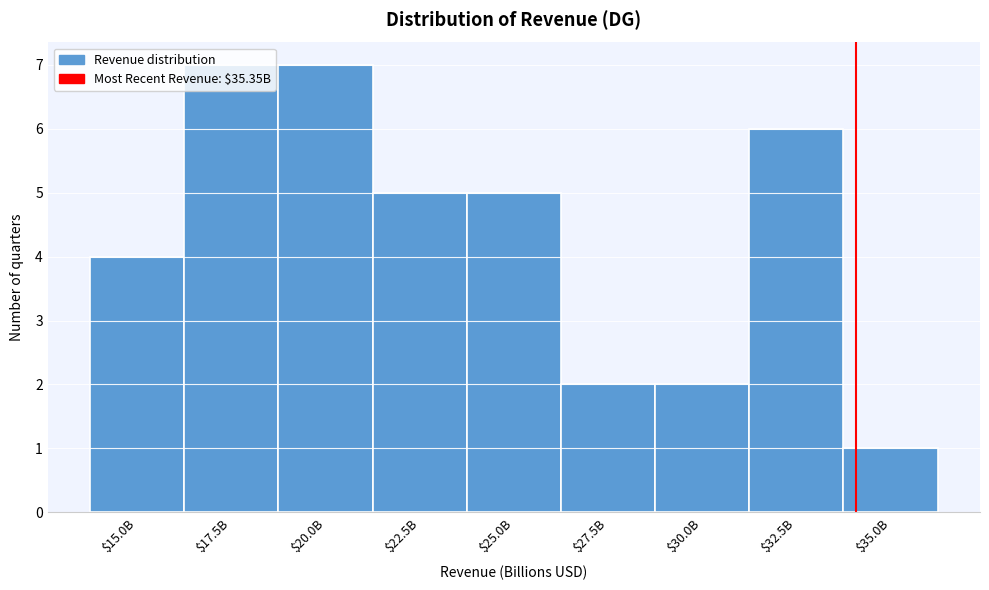

True or false: the data shows 5 at $22.5B.

True